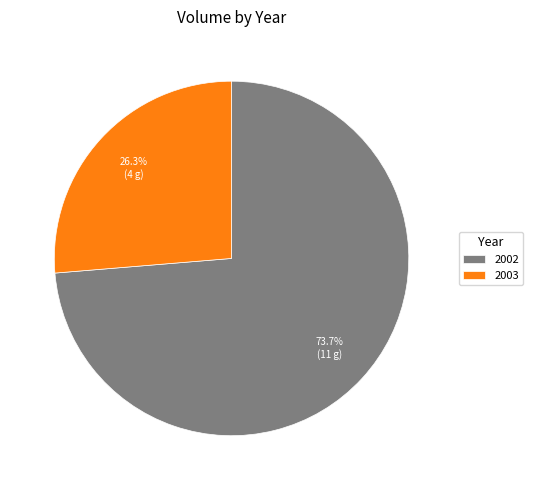

What portion of the pie excludes 2002?

26.3%